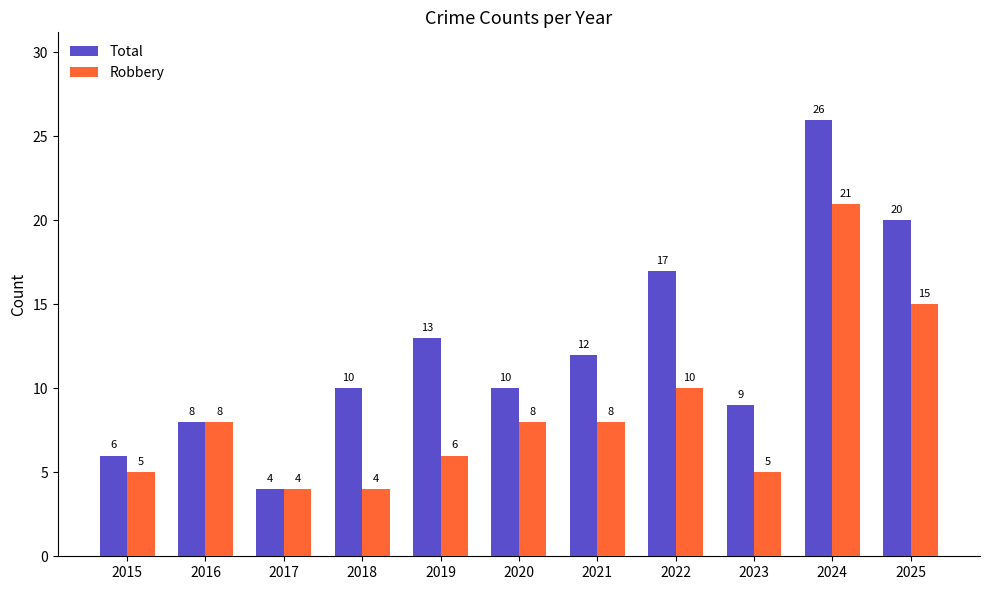

Is it true that Robbery equals 6 at 2019?

True